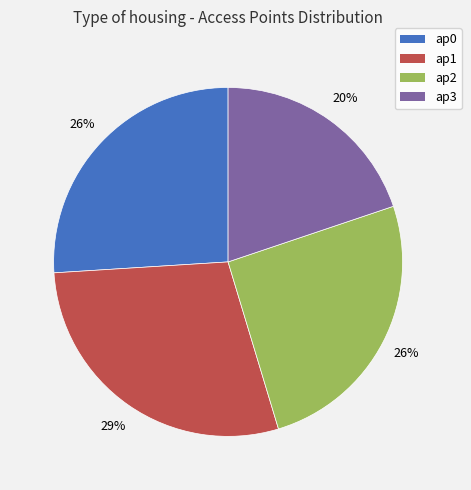

Which category has the smallest portion of the pie?

ap3